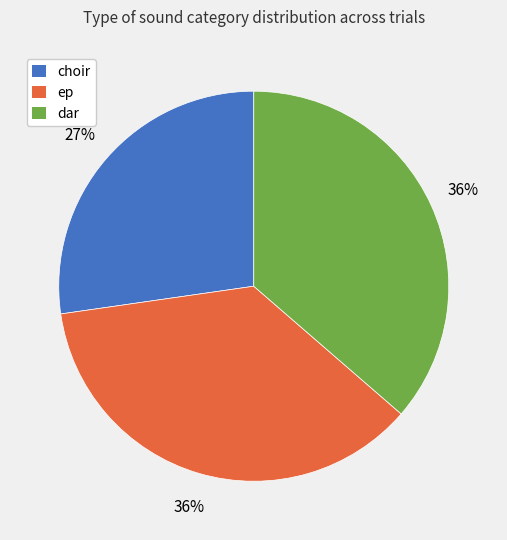

Is the sum of dar and ep greater than half?

Yes